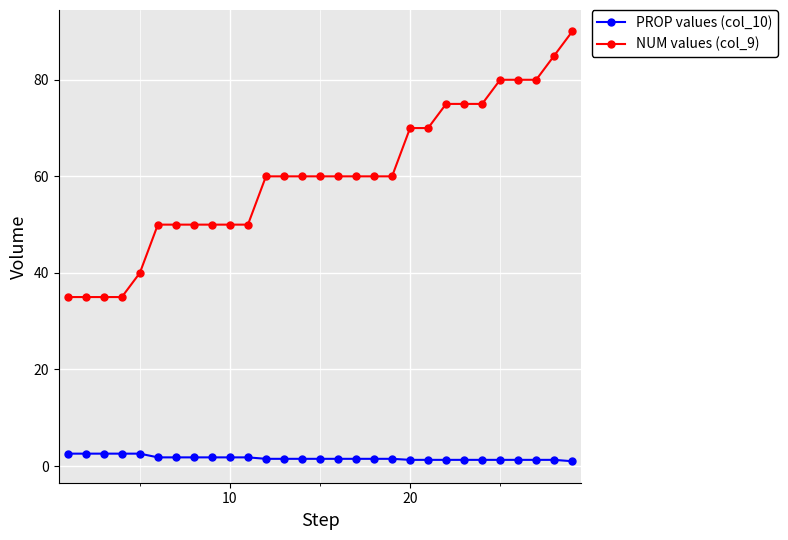

What is the difference between the maximum and second lowest values in the NUM values (col_9) series?

55.0